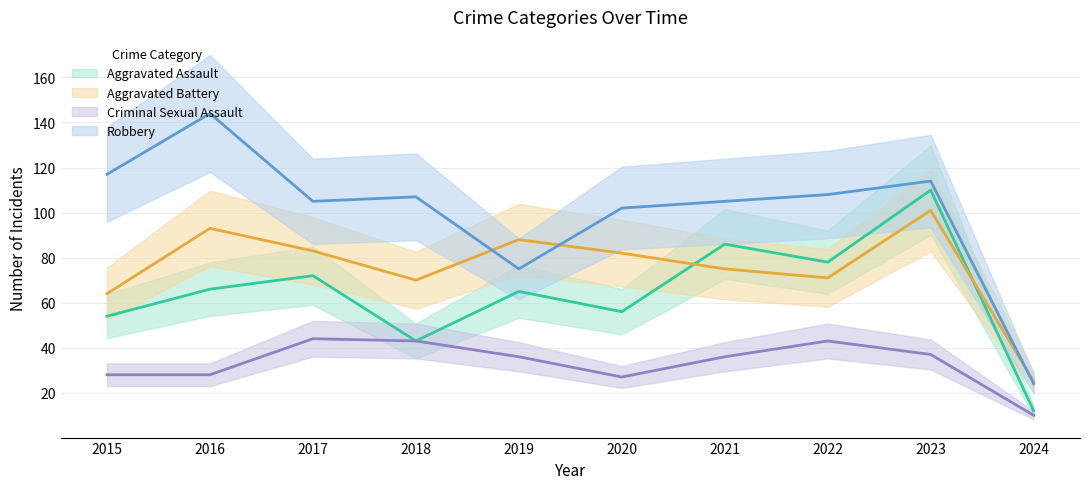

List the series in order of their overall mean, lowest first.

Criminal Sexual Assault, Aggravated Assault, Aggravated Battery, Robbery